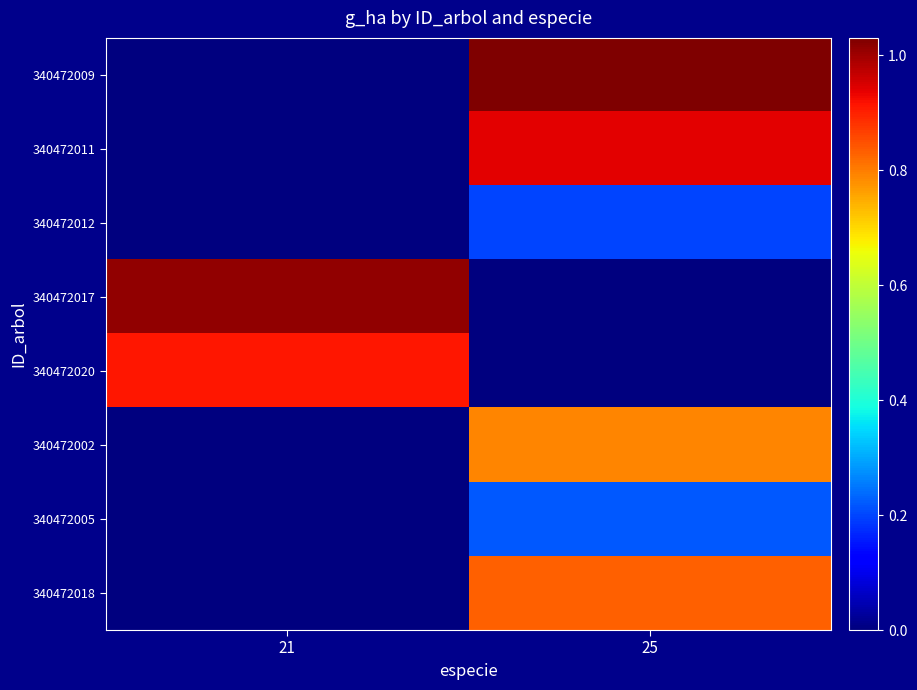

Rank the series at 25 from highest to lowest value.

340472009, 340472011, 340472018, 340472002, 340472005, 340472012, 340472017, 340472020